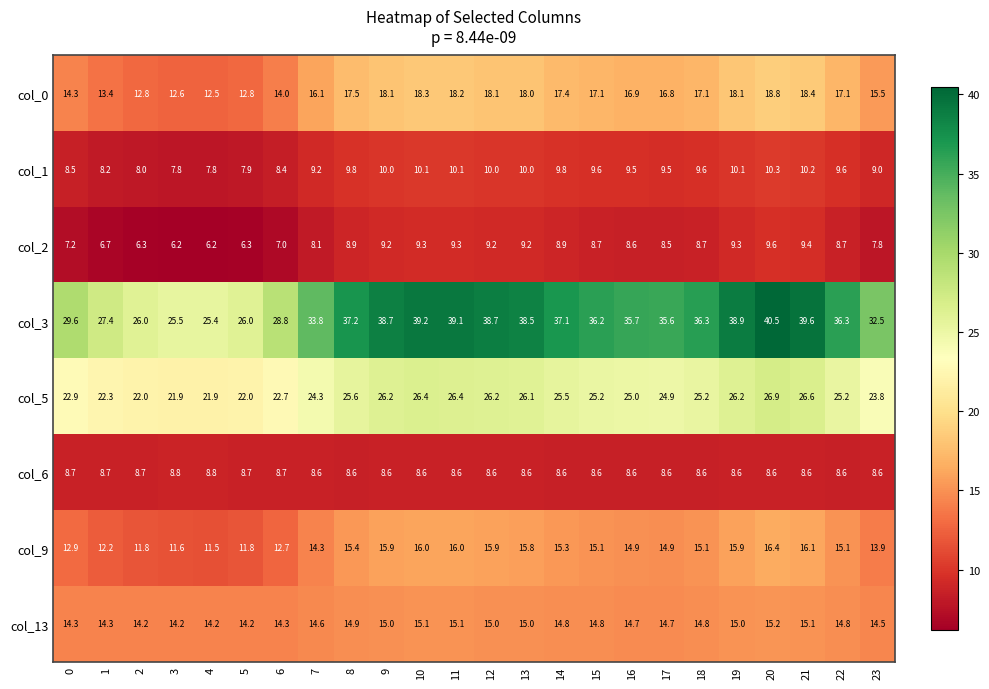

What is the sum of the col_2 values at 8 and 7?

17.0